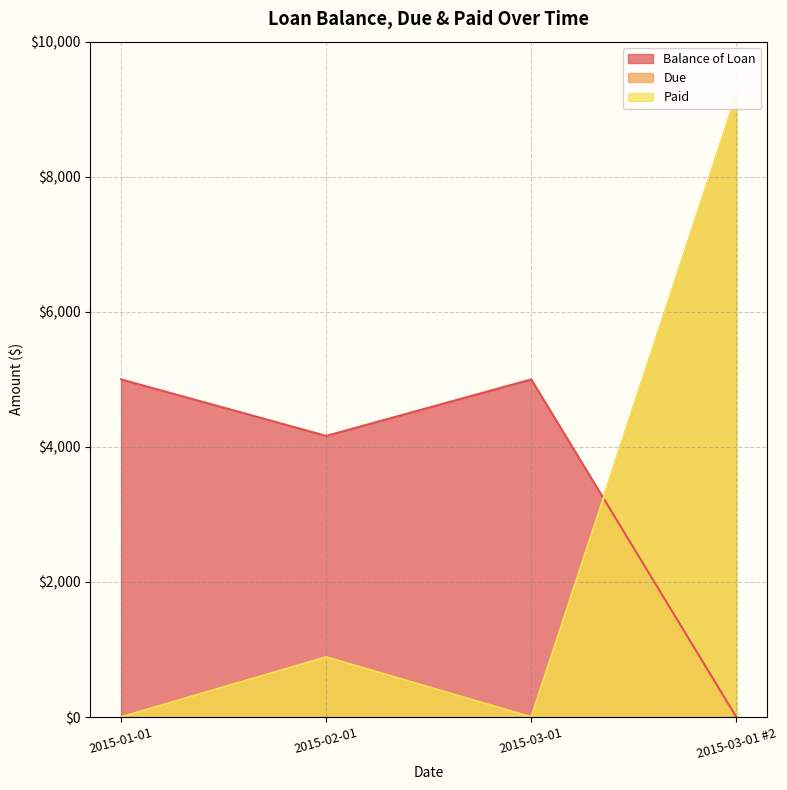

At which category does the chart reach its peak across all series?

2015-03-01 #2